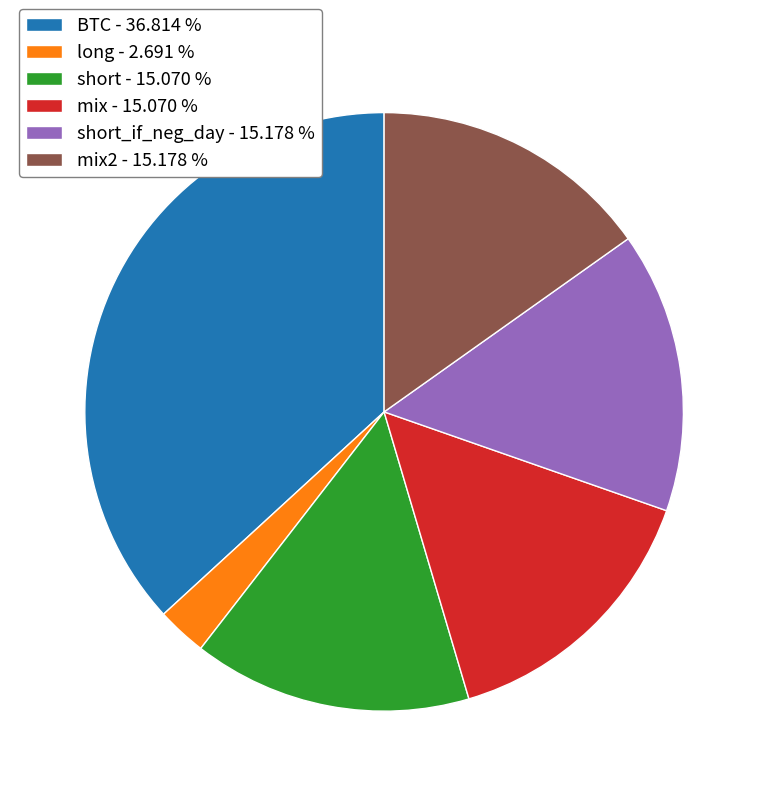

Is the sum of short_if_neg_day - 15.178 % and long - 2.691 % greater than half?

No